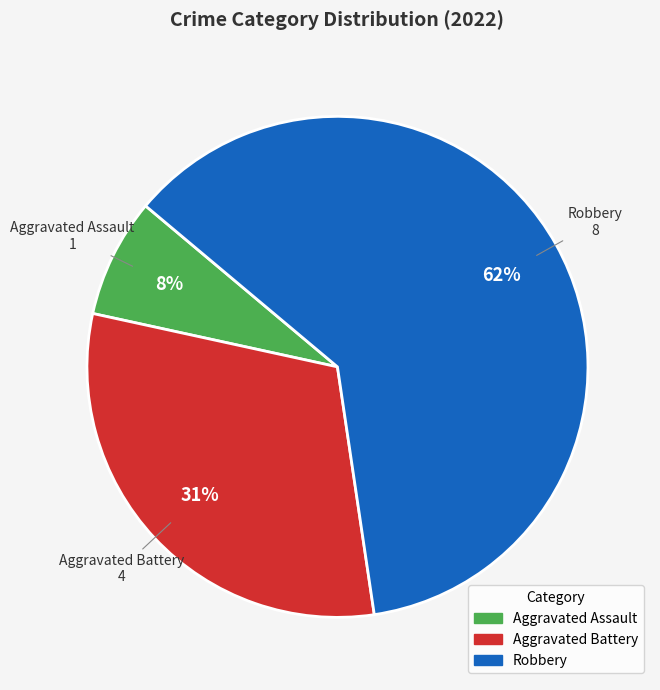

How many segments does this pie chart have?

3